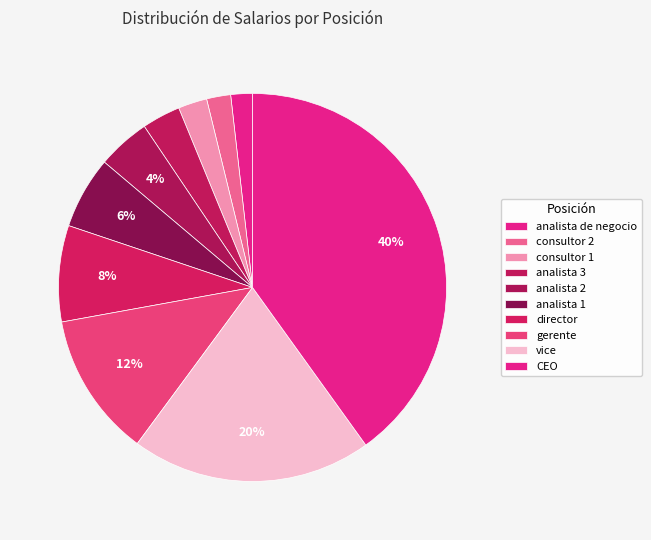

Combined, what portion of the pie is CEO and consultor 1?

42.5%